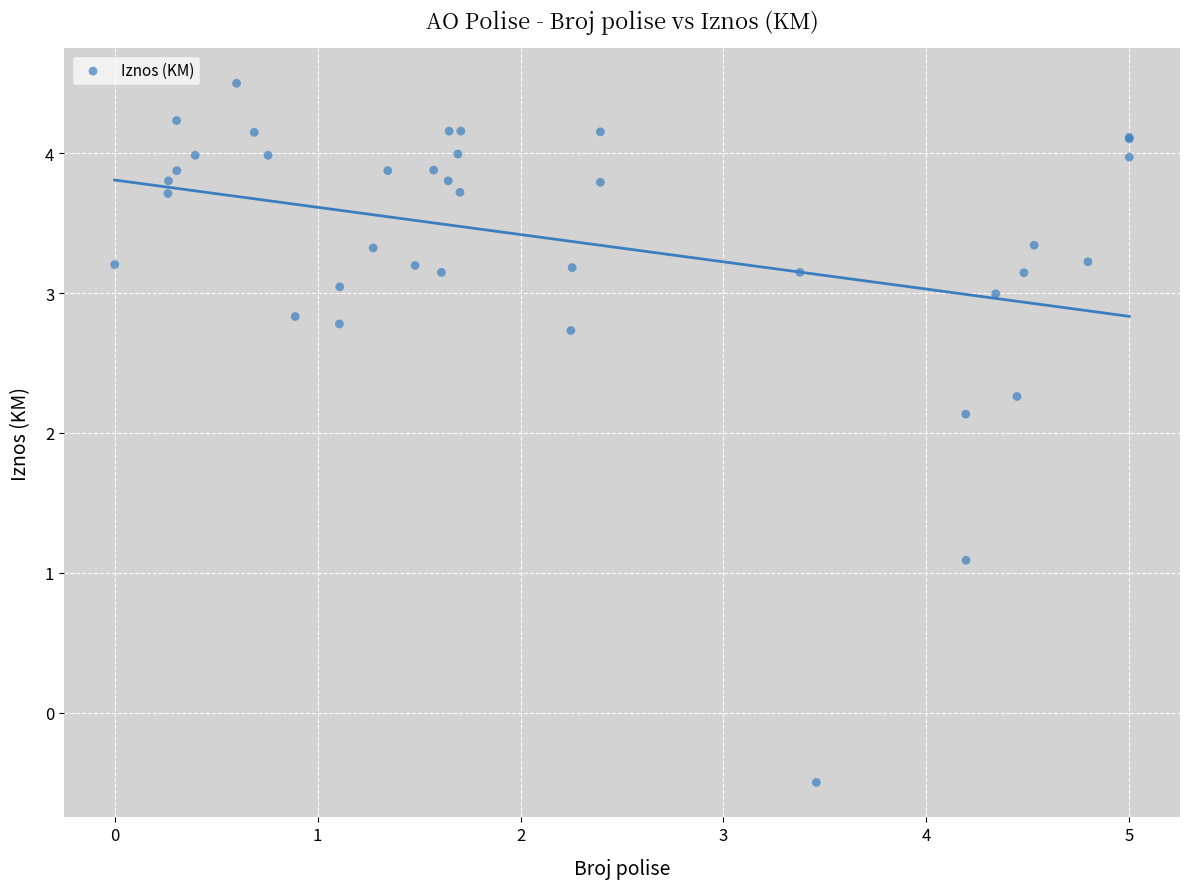

What Y value in the scatter plot is closest to 2?

2.1